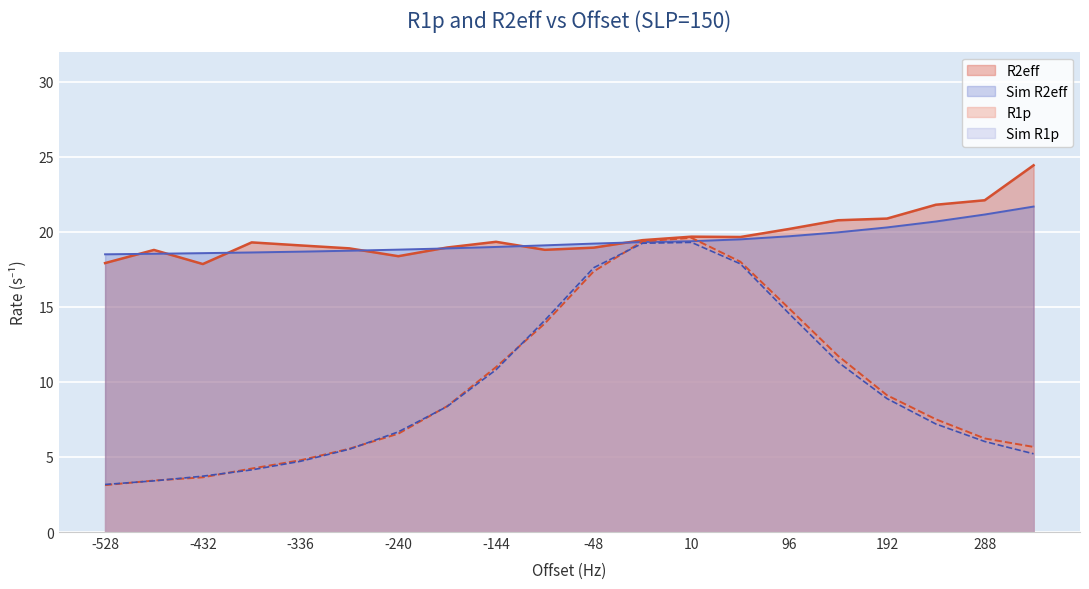

Which has a higher value, -192 or -240?

-192